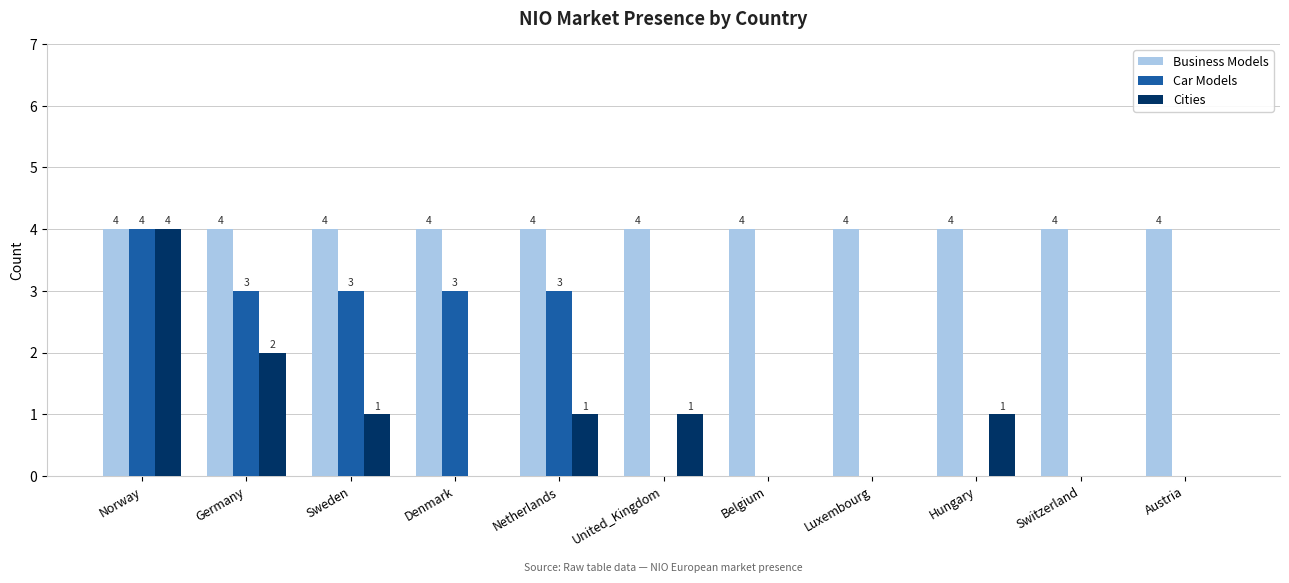

What is the highest value of the Cities series?

4